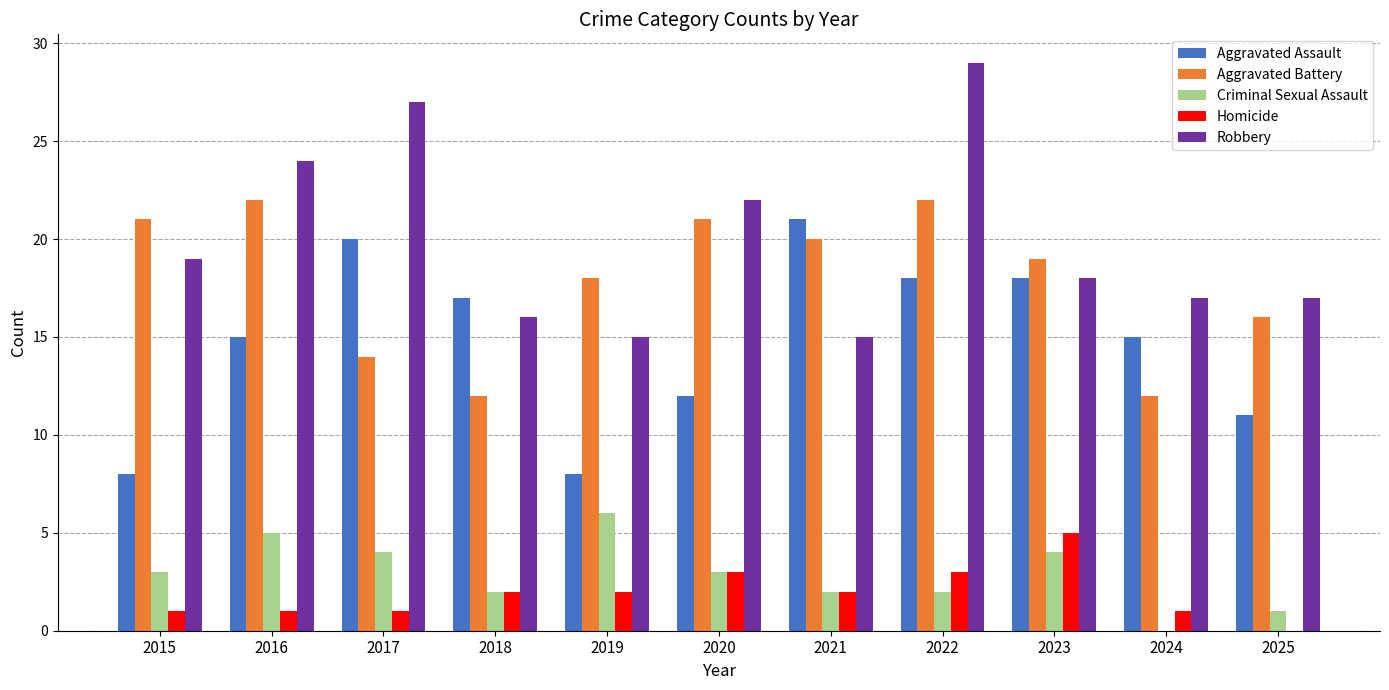

What is the sum of all Robbery values?

219